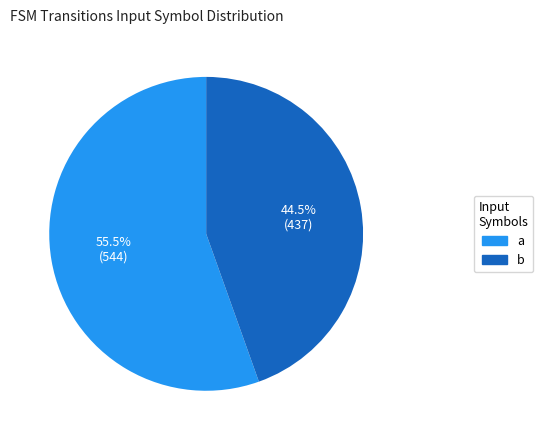

How many slices are in this pie chart?

2